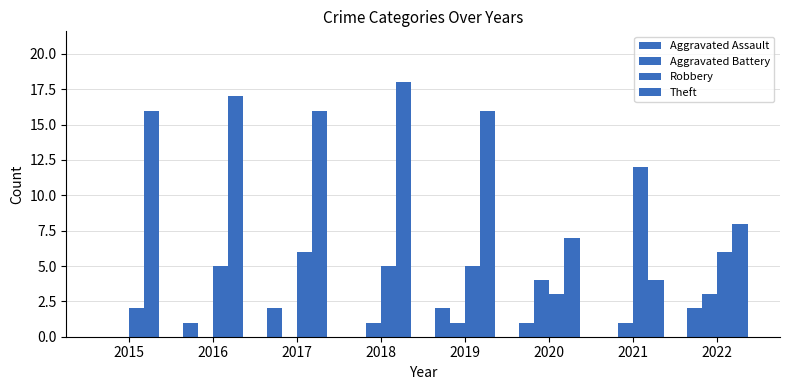

Reading right to left, list all the values displayed in this chart.

Aggravated Assault: 2	0	1	2	0	2	1	0
Aggravated Battery: 3	1	4	1	1	0	0	0
Robbery: 6	12	3	5	5	6	5	2
Theft: 8	4	7	16	18	16	17	16